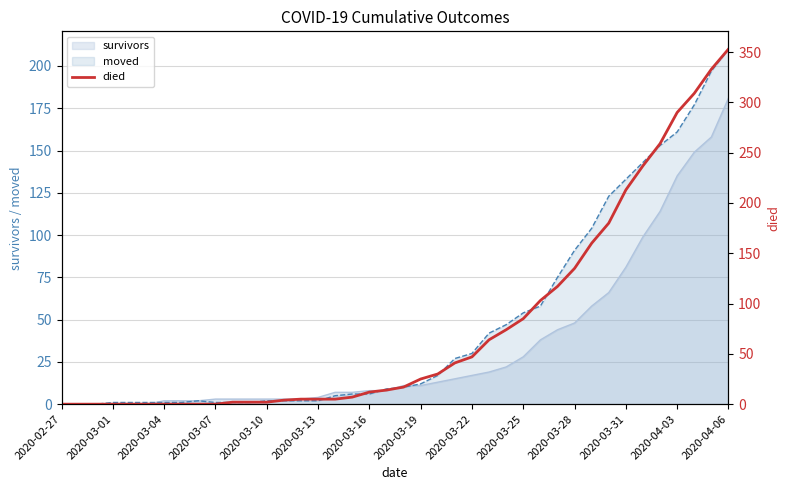

What is the sum of all values?

3130